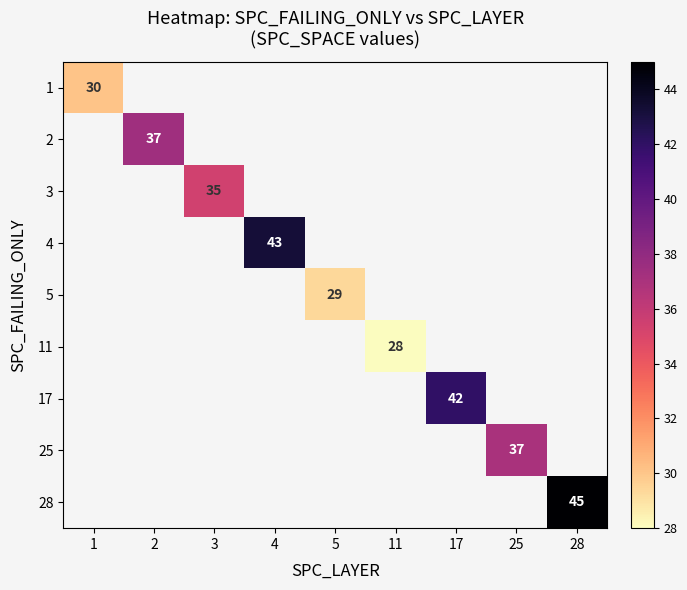

What is the greatest value displayed?

45.0